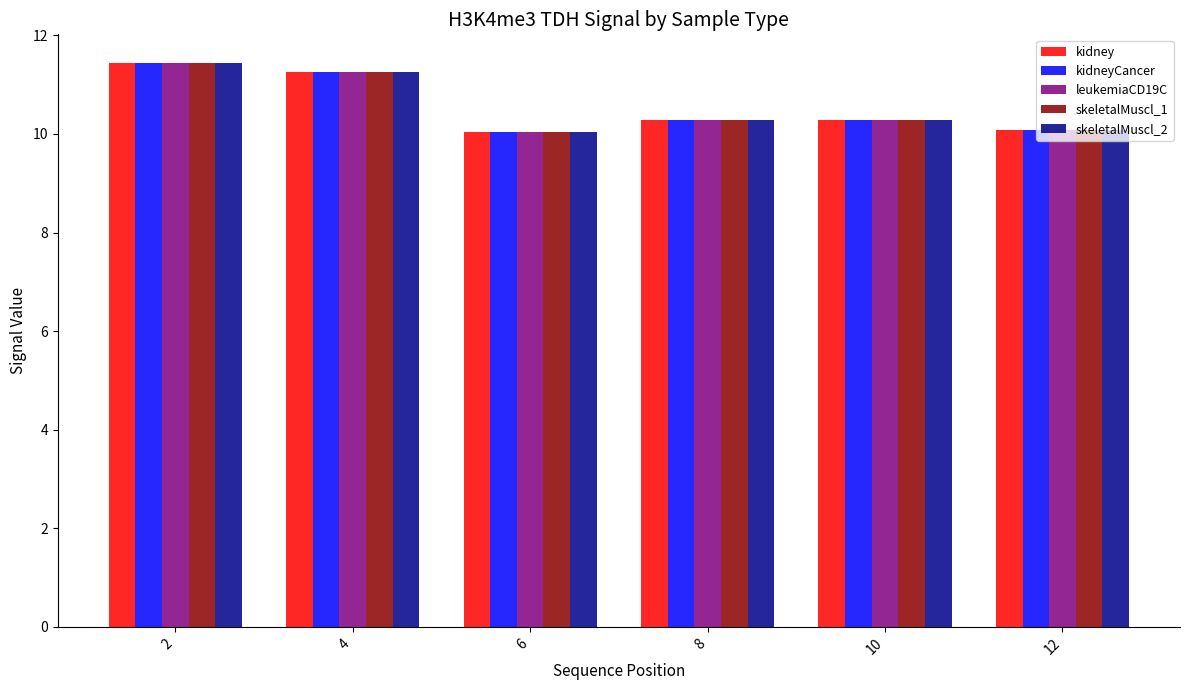

What is the total value across all series at 8?

51.4